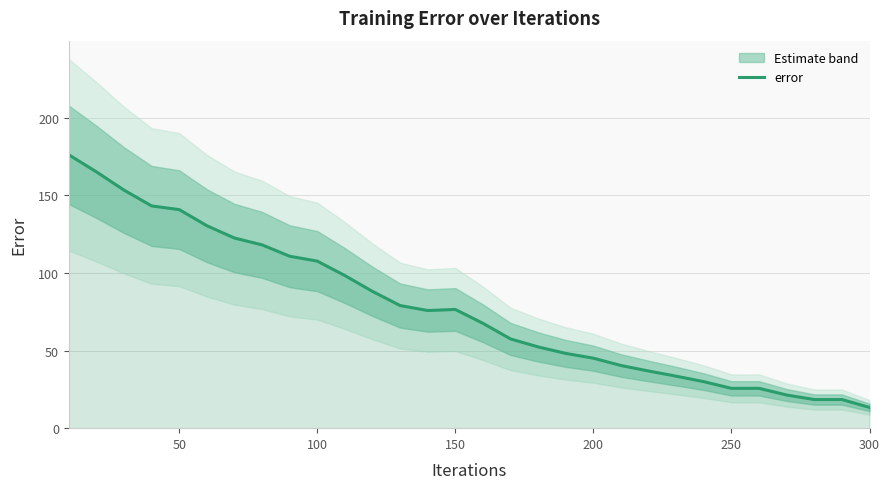

At which label does error reach its minimum?

300